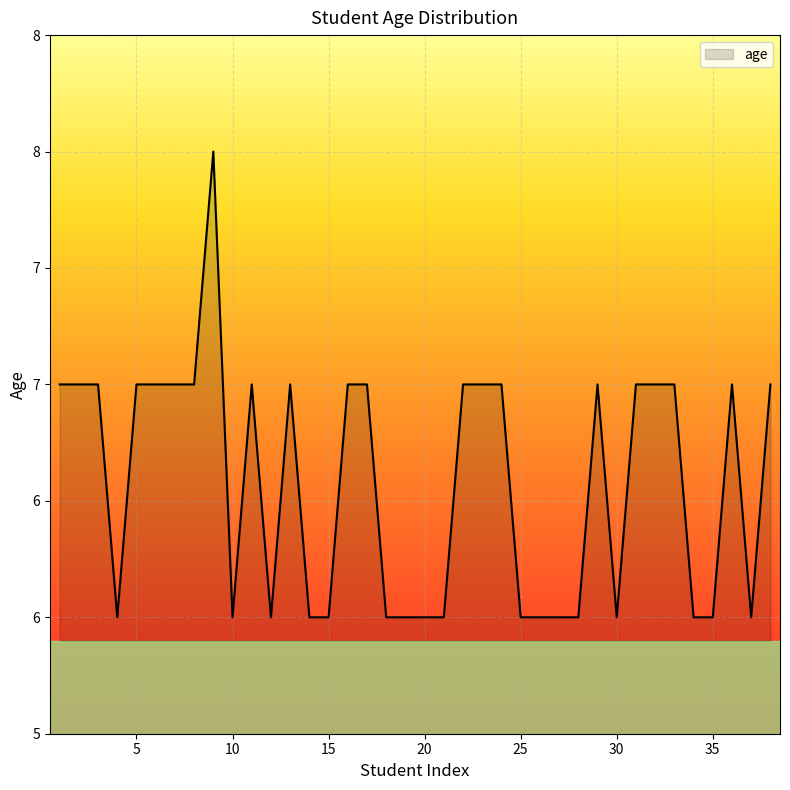

How many interior local valleys (lower than both neighbors) does the data have?

5